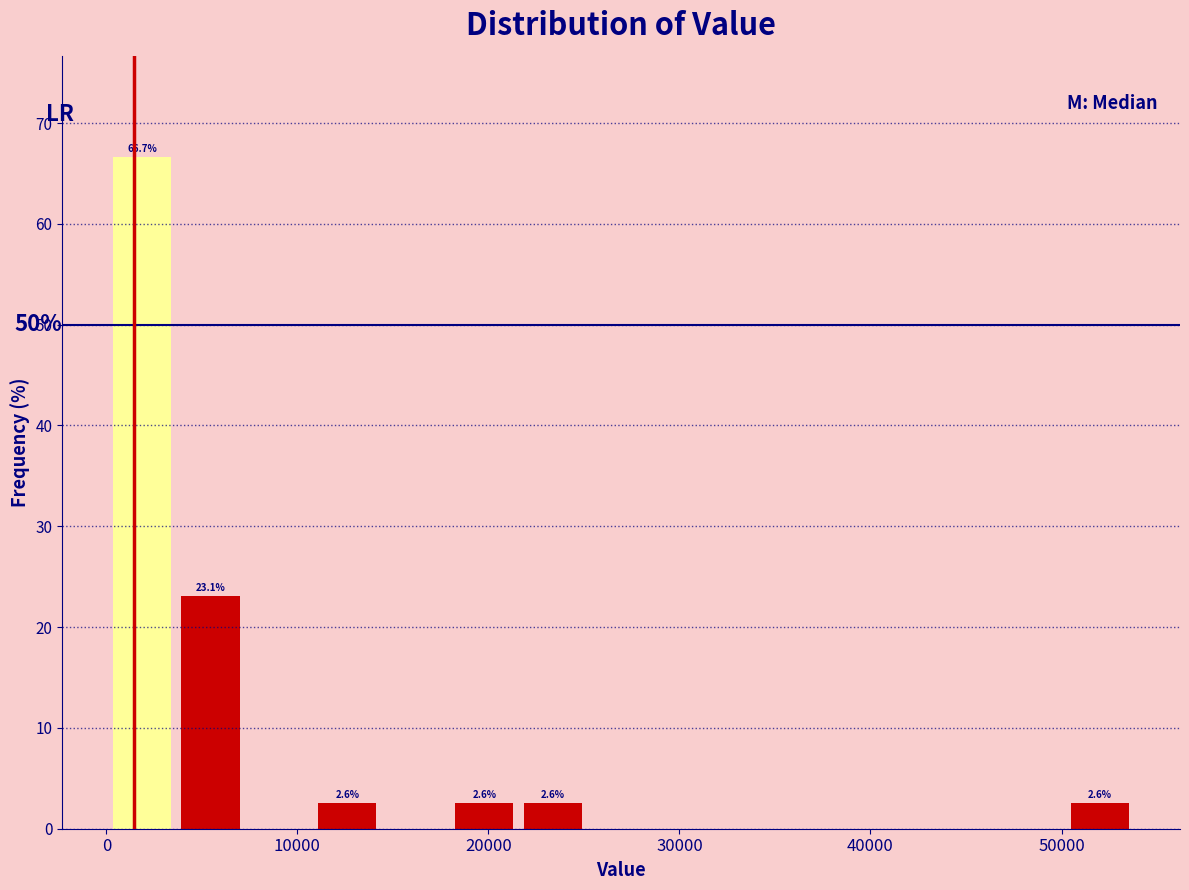

Read against the x-axis, roughly where is the centre of the tallest bar?

2000